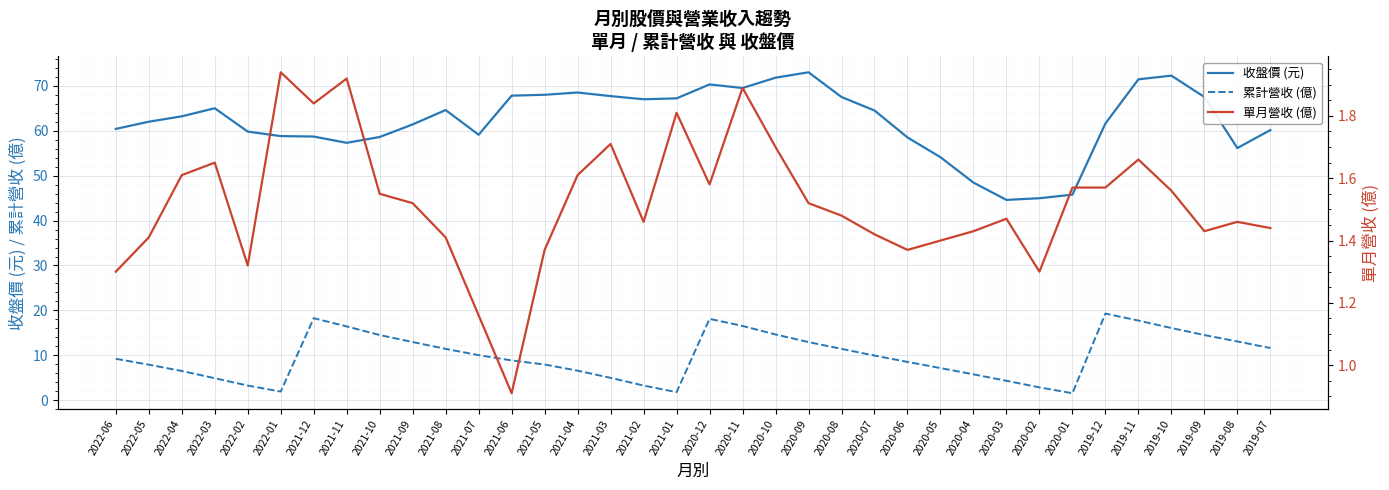

What is the difference between the second highest and minimum values in the 單月營收 (億) series?

1.0